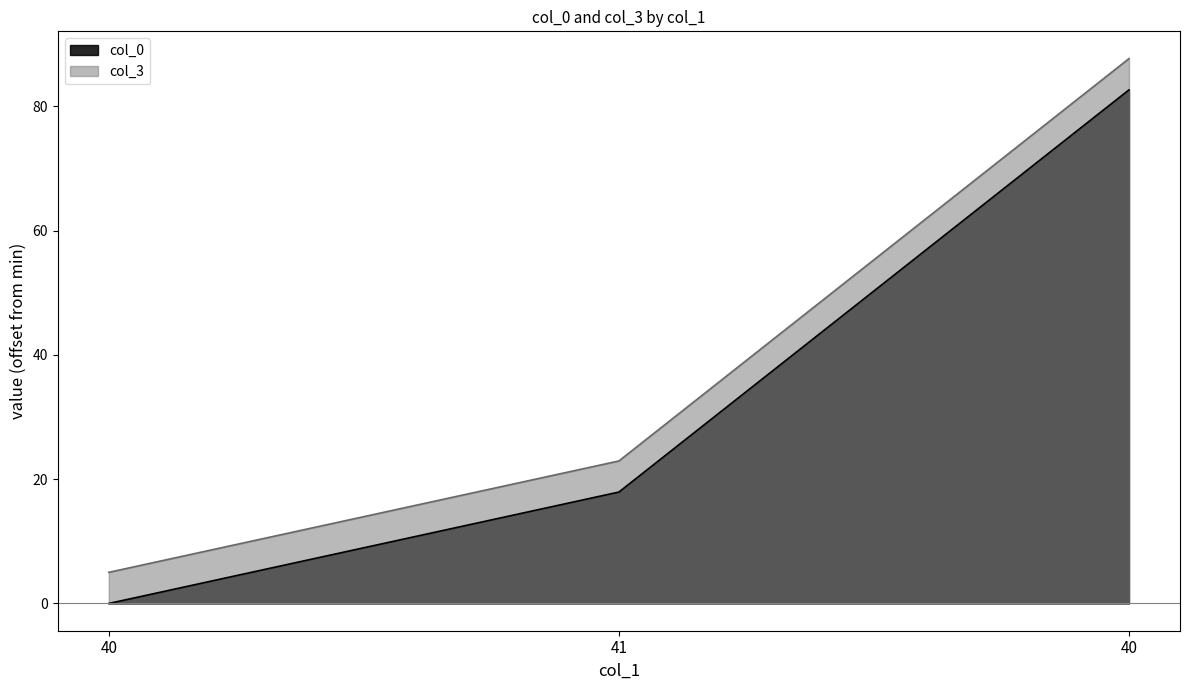

How many data points in col_3 are above 22?

2